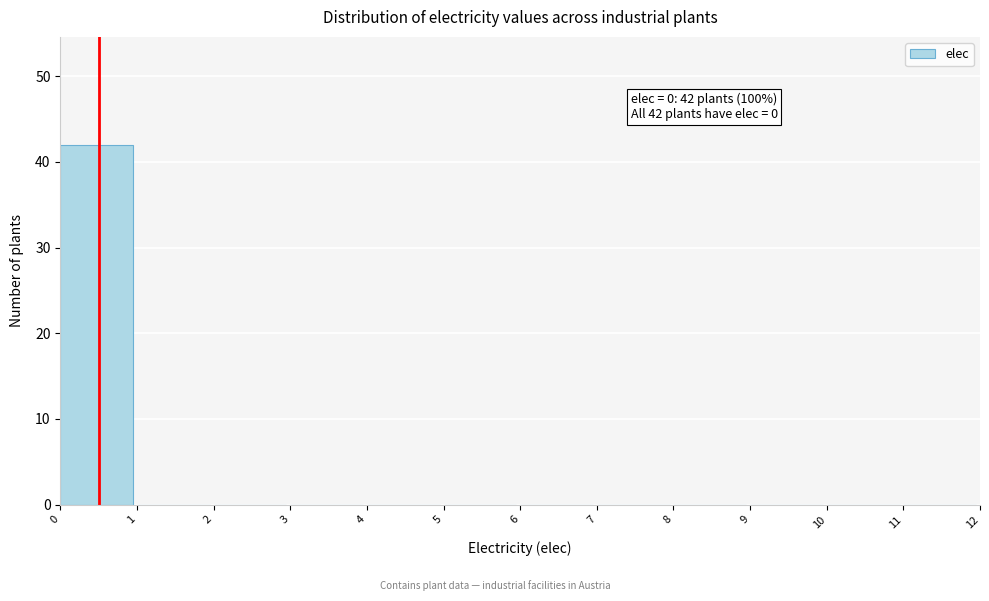

Which range on the x-axis has the tallest bar?

0 to 1